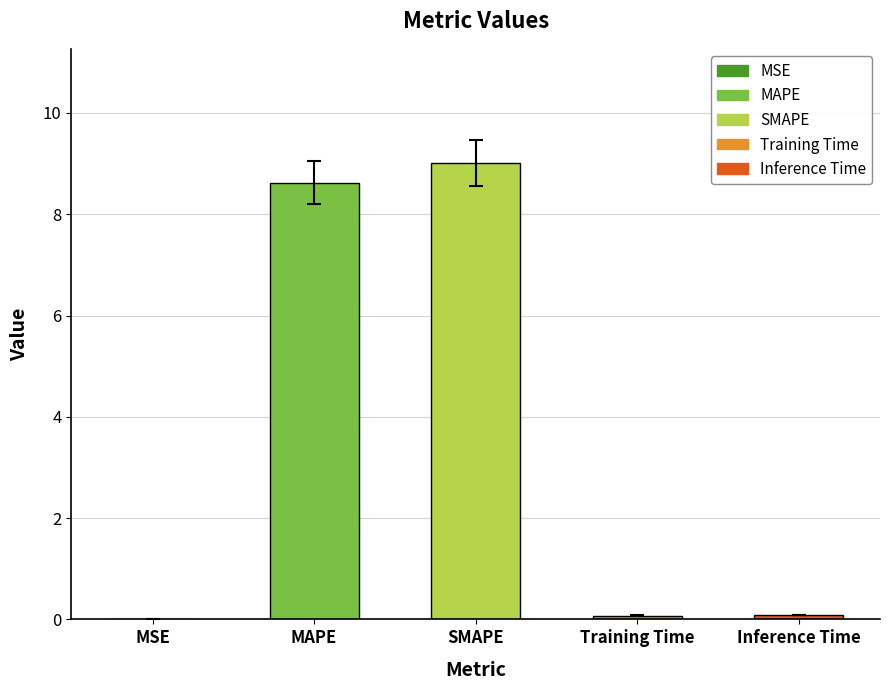

Does the chart contain any negative values?

No